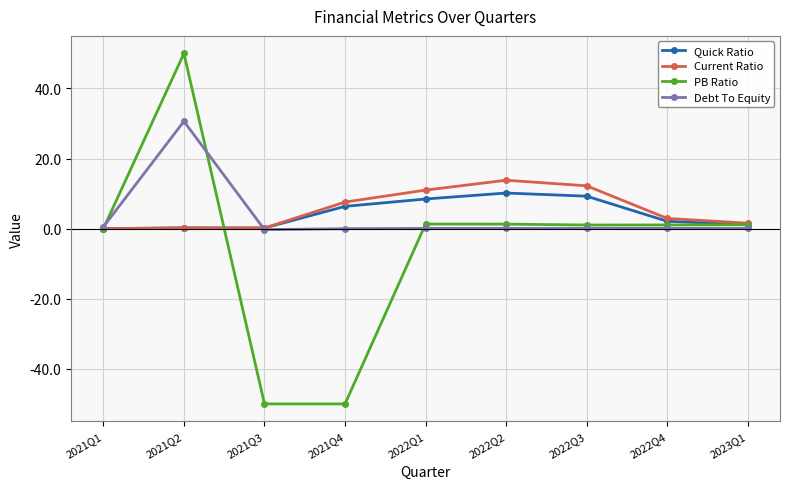

True or false: Current Ratio has more than 2 points higher than both neighbors.

False